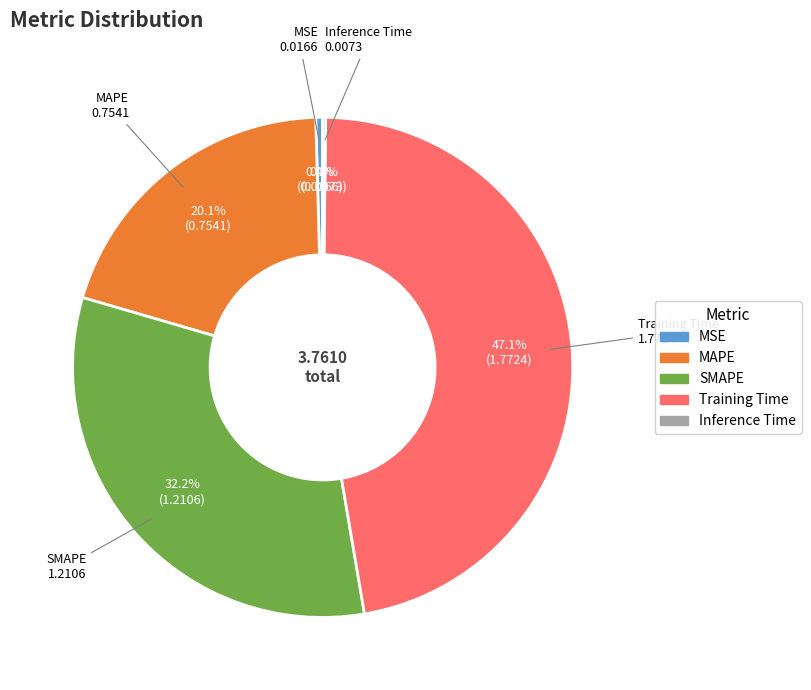

Is there any slice that represents more than half of the pie?

No